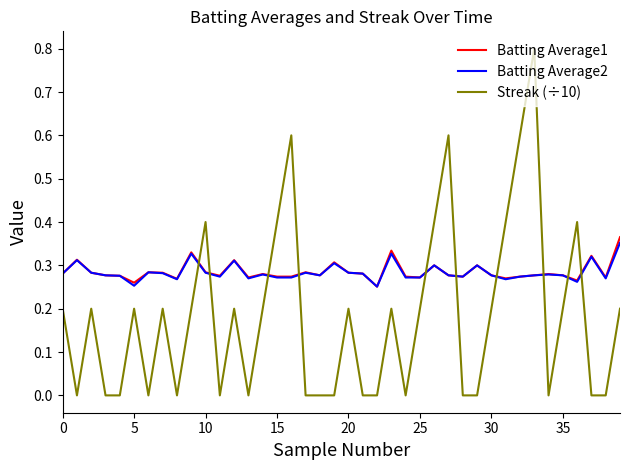

True or false: Streak (÷10) and Batting Average2 intersect in this chart.

True